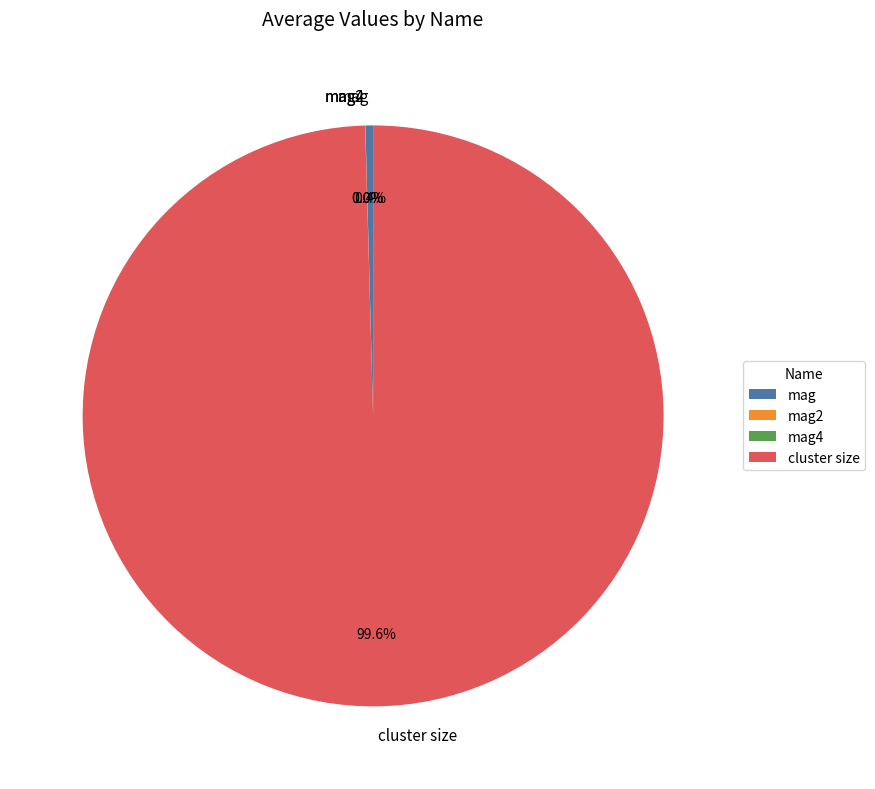

Which slice is the largest?

cluster size